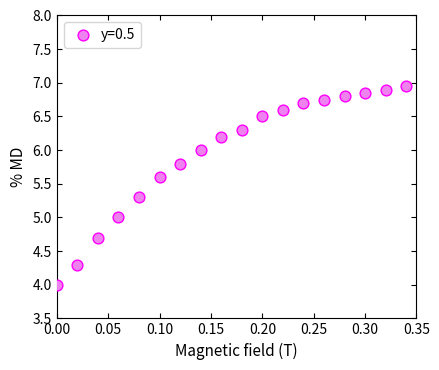

What is the range of X values (max minus min)?

0.3